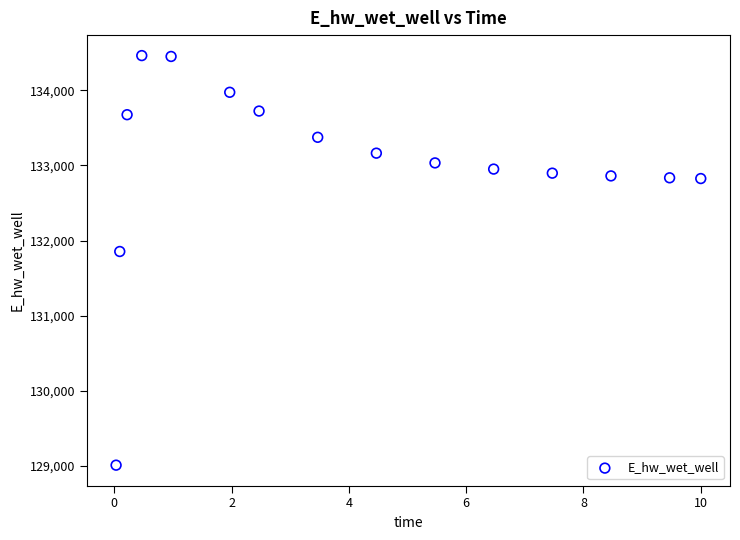

What Y value in the scatter plot is closest to 131735?

131853.7